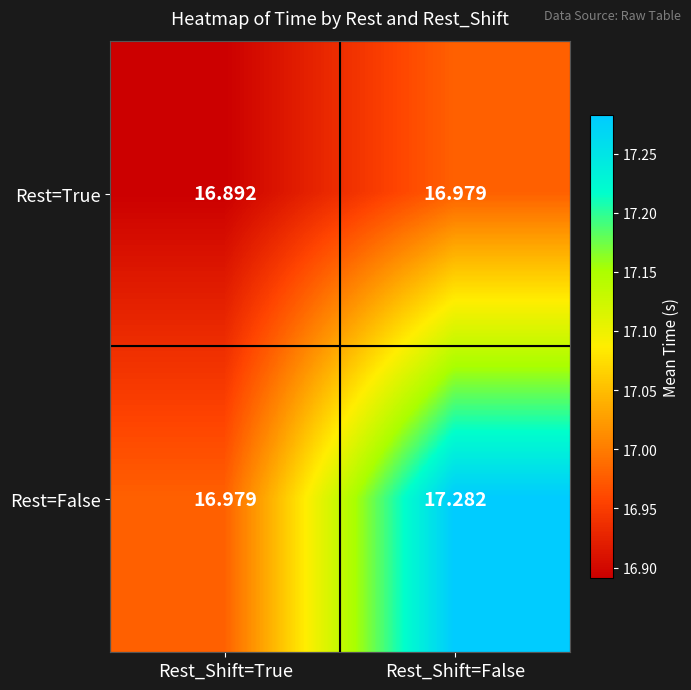

Which series has the largest total across all categories?

Rest=False